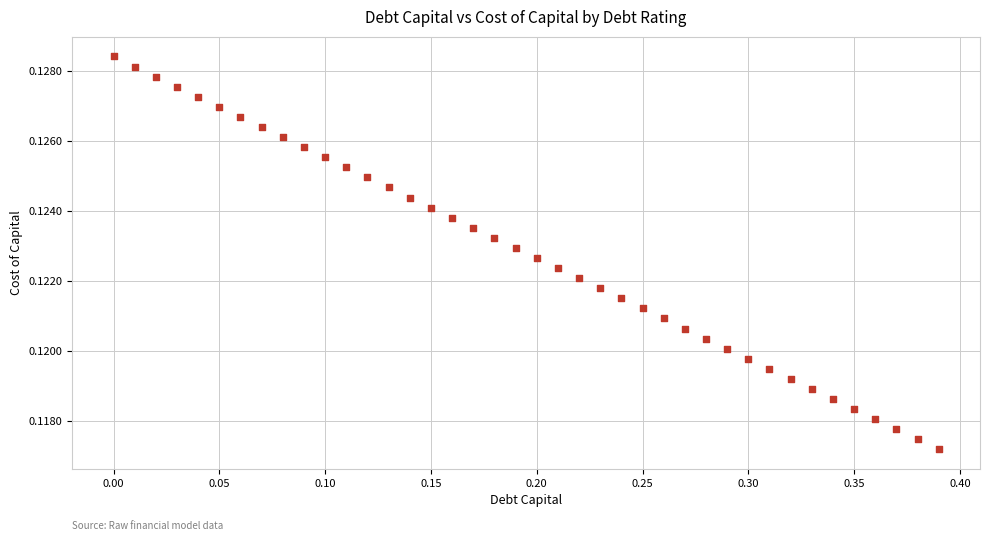

What is the range of X values (max minus min)?

0.4